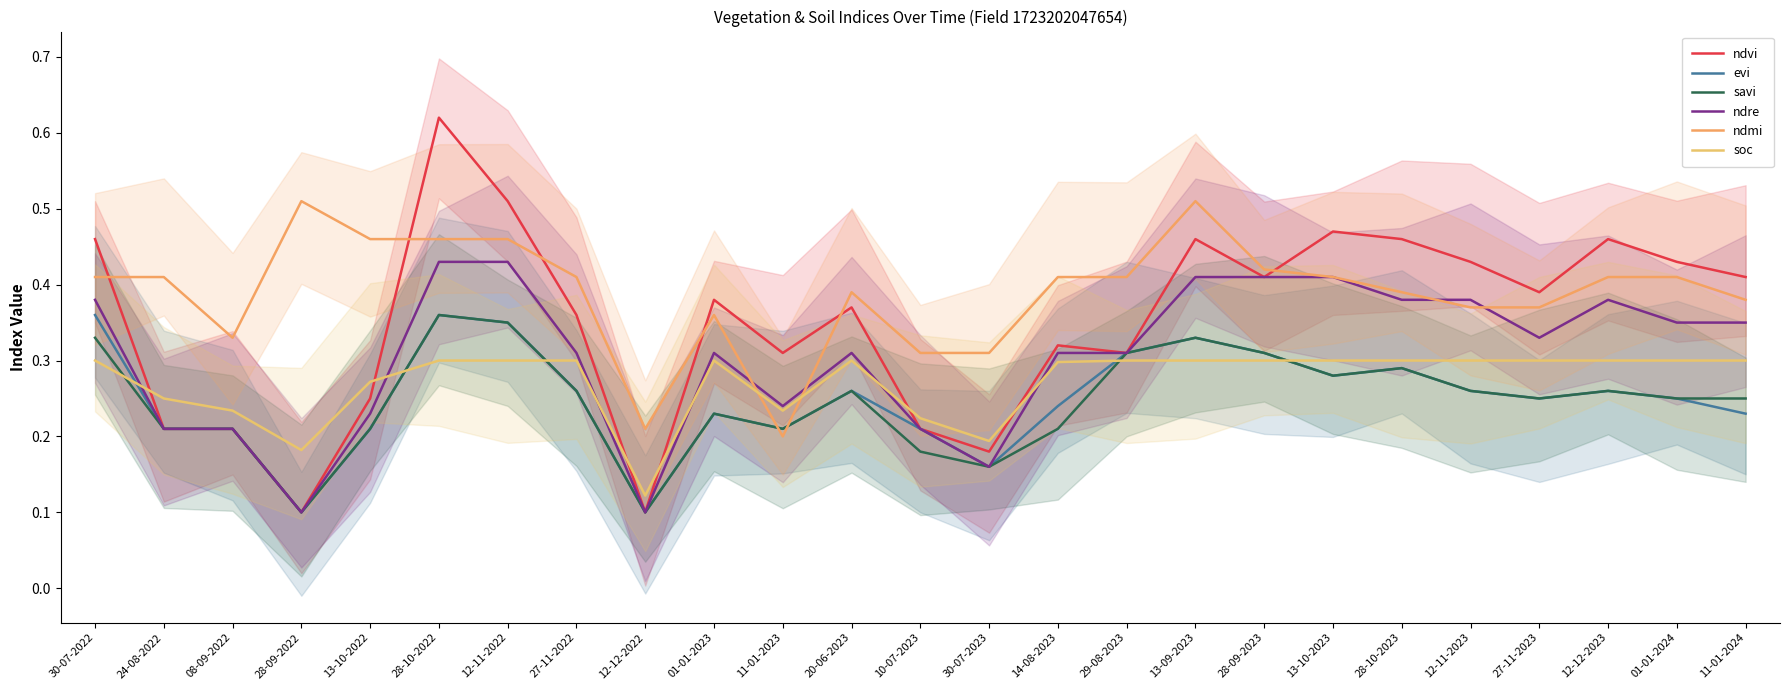

Reading left to right, extract all data points from this chart.

ndvi: 0.5	0.2	0.2	0.1	0.2	0.6	0.5	0.4	0.1	0.4	0.3	0.4	0.2	0.2	0.3	0.3	0.5	0.4	0.5	0.5	0.4	0.4	0.5	0.4	0.4
evi: 0.4	0.2	0.2	0.1	0.2	0.4	0.3	0.3	0.1	0.2	0.2	0.3	0.2	0.2	0.2	0.3	0.3	0.3	0.3	0.3	0.3	0.2	0.3	0.2	0.2
savi: 0.3	0.2	0.2	0.1	0.2	0.4	0.3	0.3	0.1	0.2	0.2	0.3	0.2	0.2	0.2	0.3	0.3	0.3	0.3	0.3	0.3	0.2	0.3	0.2	0.2
ndre: 0.4	0.2	0.2	0.1	0.2	0.4	0.4	0.3	0.1	0.3	0.2	0.3	0.2	0.2	0.3	0.3	0.4	0.4	0.4	0.4	0.4	0.3	0.4	0.3	0.3
ndmi: 0.4	0.4	0.3	0.5	0.5	0.5	0.5	0.4	0.2	0.4	0.2	0.4	0.3	0.3	0.4	0.4	0.5	0.4	0.4	0.4	0.4	0.4	0.4	0.4	0.4
soc: 0.3	0.2	0.2	0.2	0.3	0.3	0.3	0.3	0.1	0.3	0.2	0.3	0.2	0.2	0.3	0.3	0.3	0.3	0.3	0.3	0.3	0.3	0.3	0.3	0.3